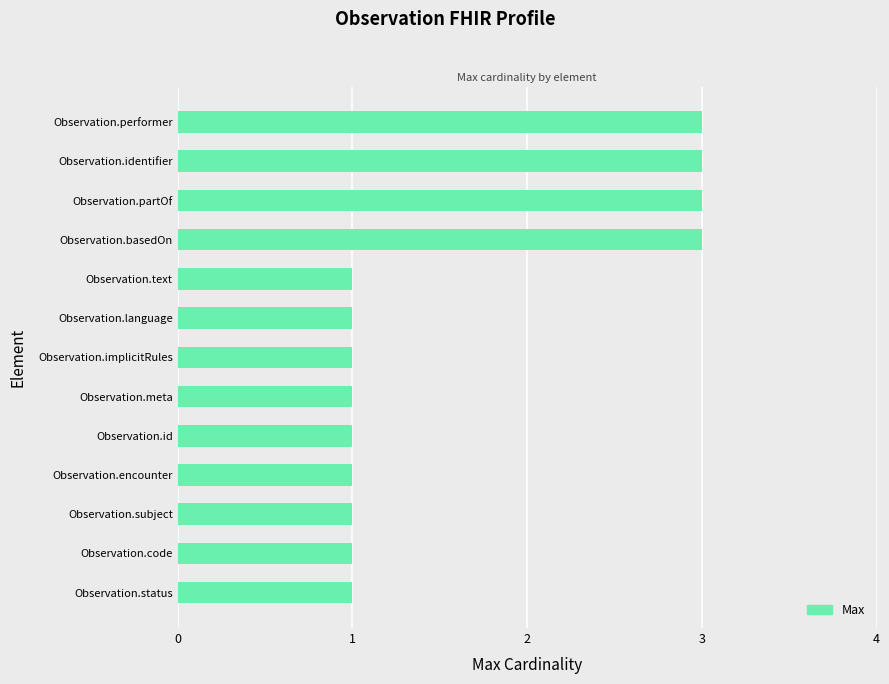

What is the sum of all values?

21